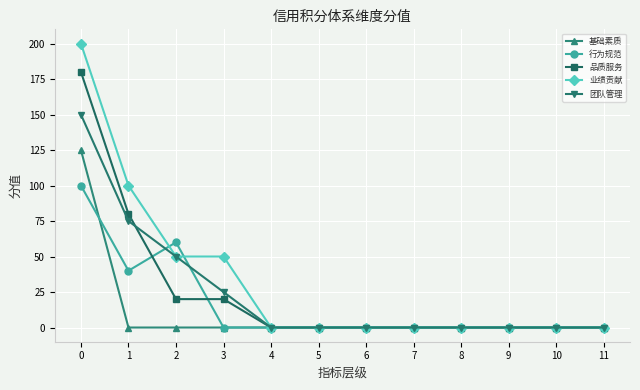

Which series has the widest spread of values?

业绩贡献